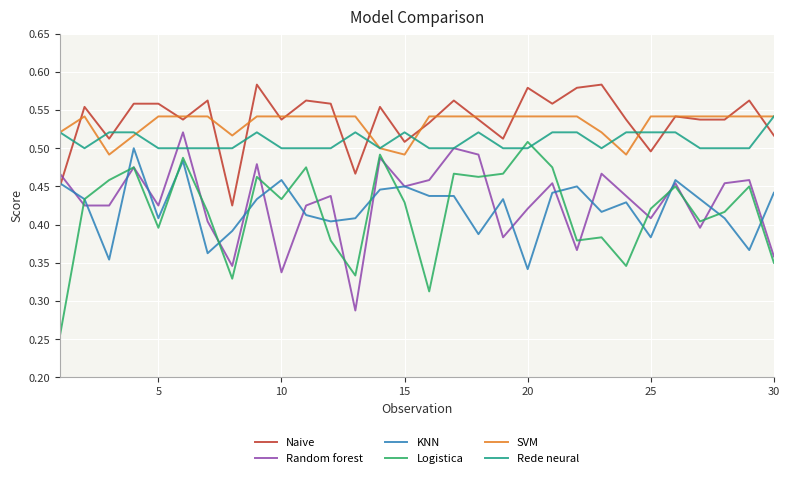

Which series has the widest spread of values?

Logistica